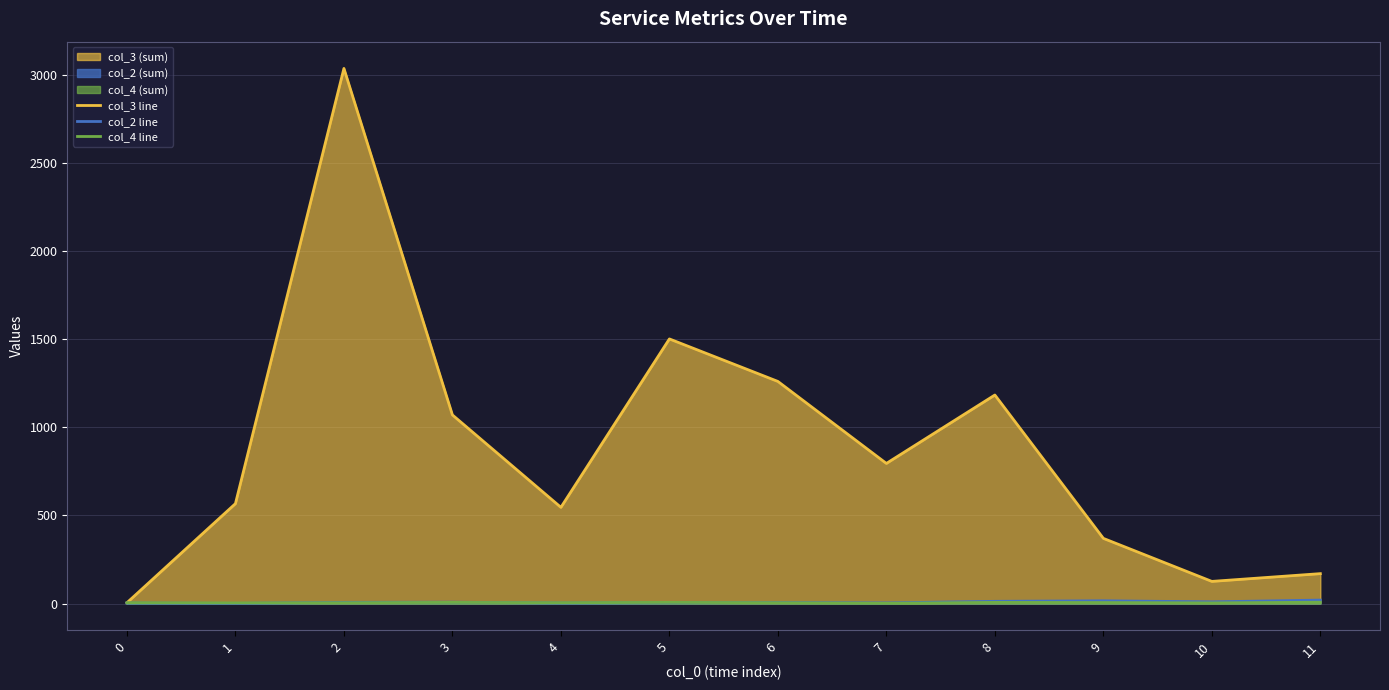

True or false: col_4 line and col_3 line cross at least once.

False